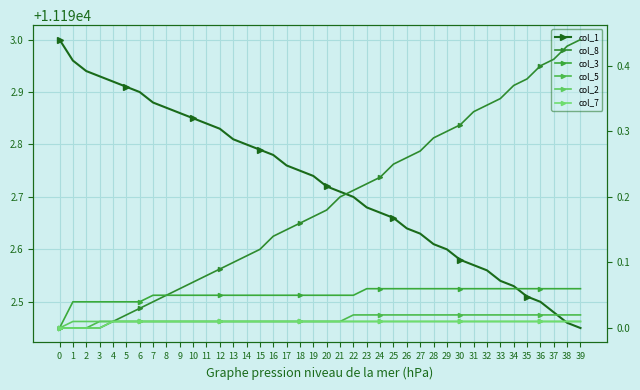

True or false: col_3 has a value of 0.1 at 10.

True